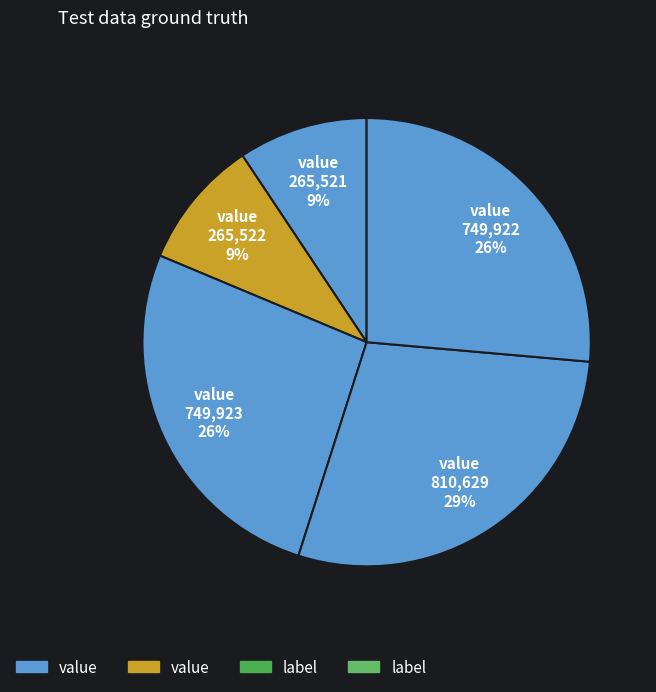

How many segments does this pie chart have?

5